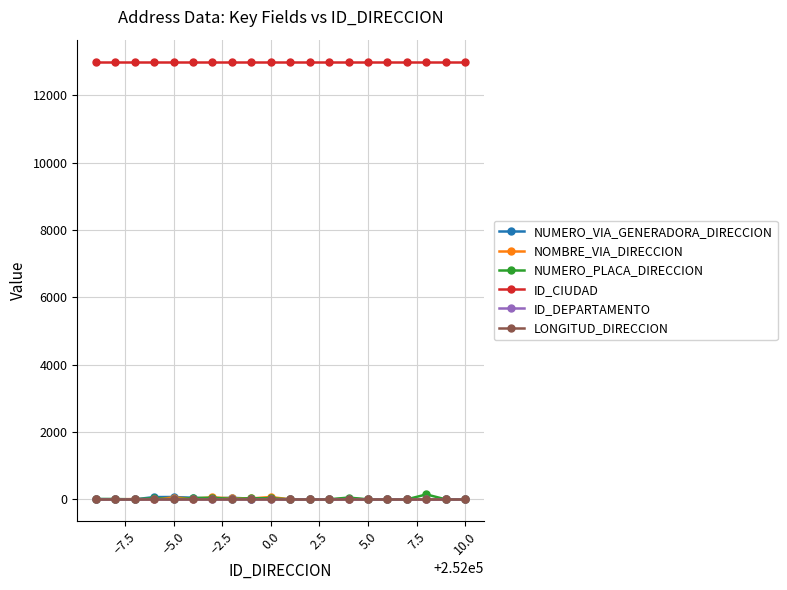

Which series has the largest total across all categories?

ID_CIUDAD